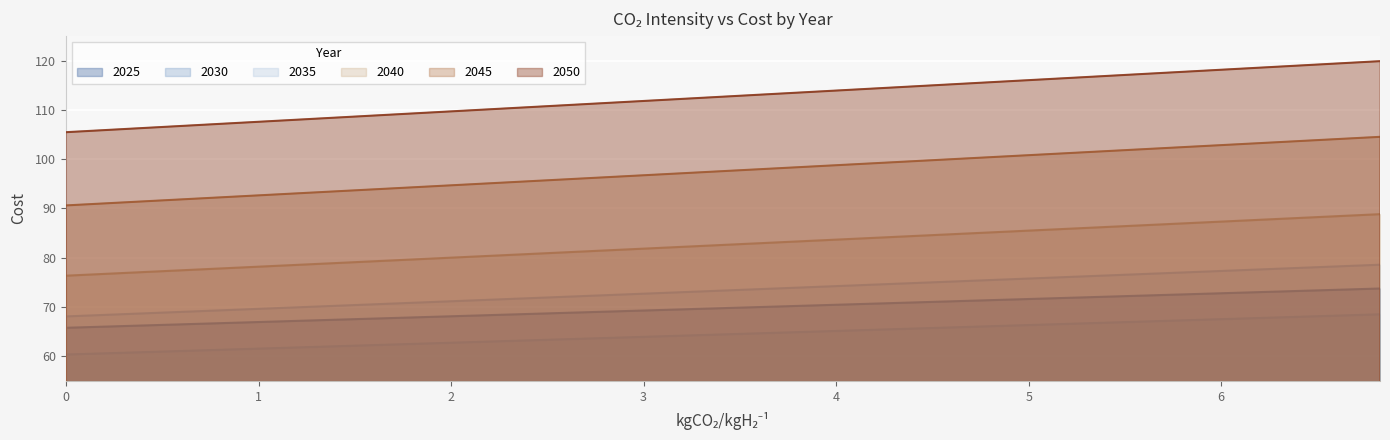

Rank the series by their maximum value, from highest to lowest.

2050, 2045, 2040, 2035, 2025, 2030